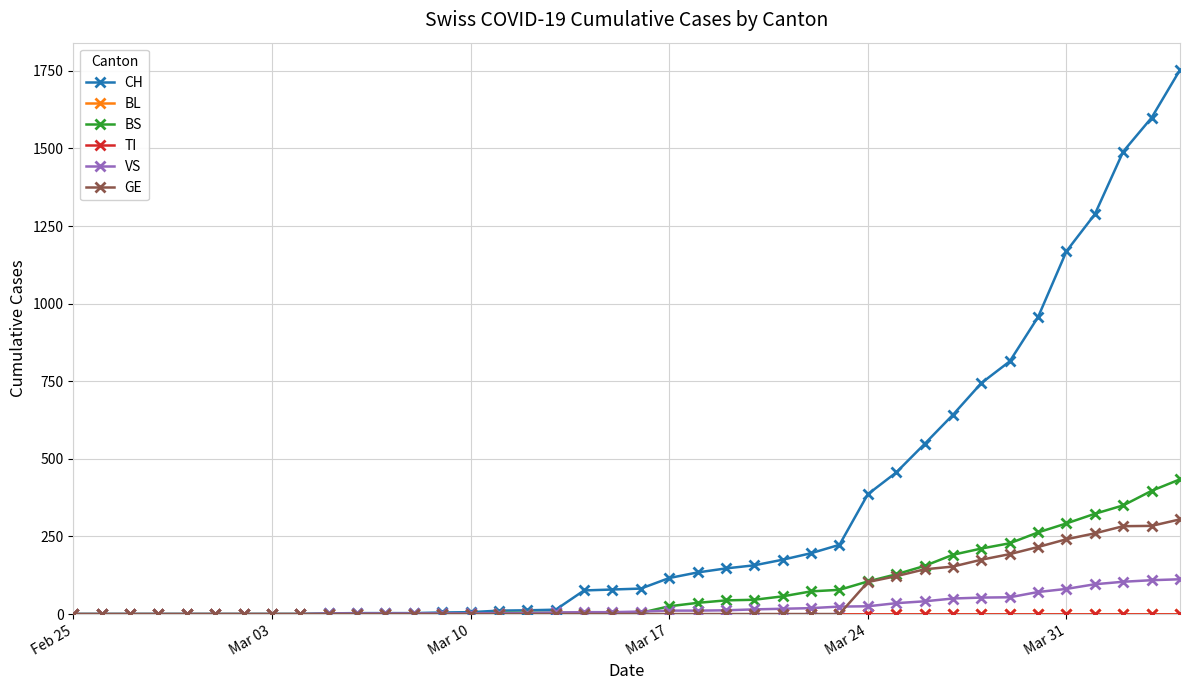

True or false: BS has more than 2 points higher than both neighbors.

False